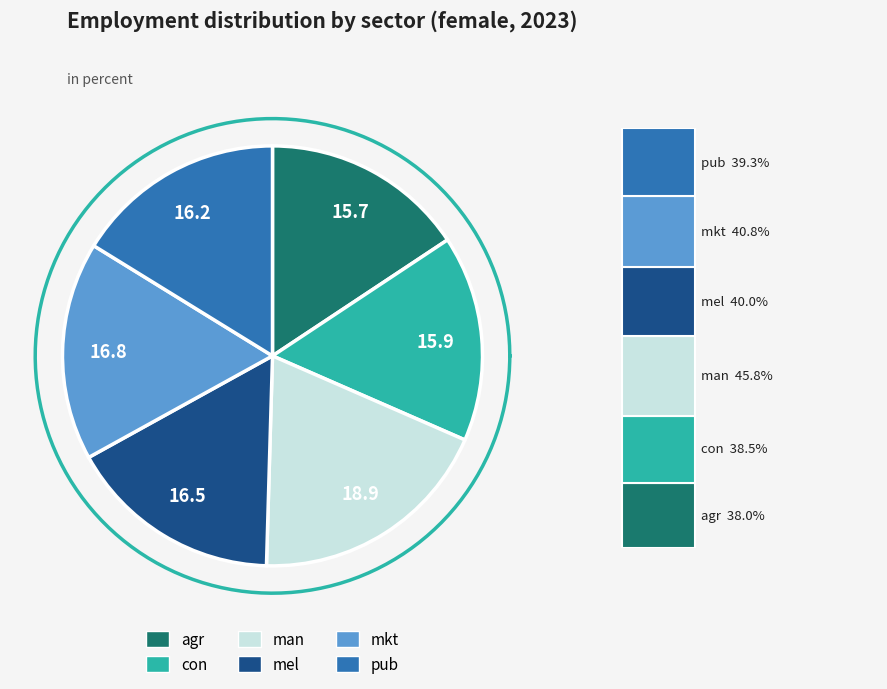

Is it true that pub is 8% of the pie?

False